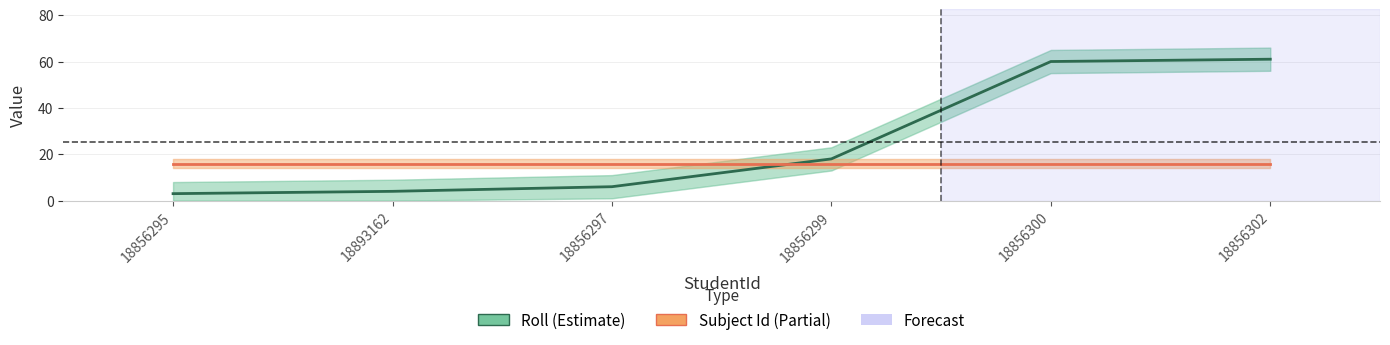

Which series changed the most between 18856295 and 18893162?

Roll